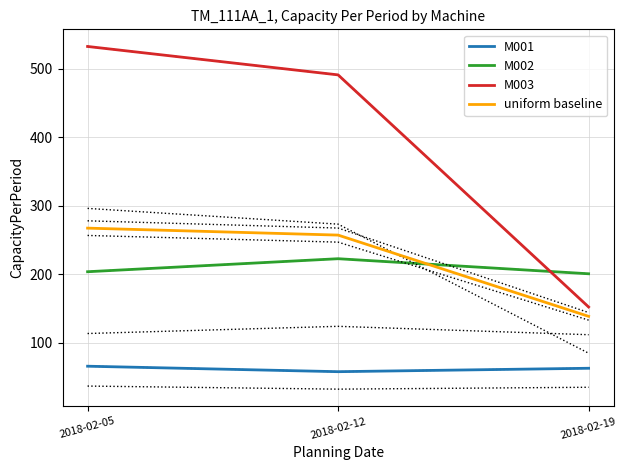

What is the difference between the highest and lowest values at 2018-02-19?

138.0